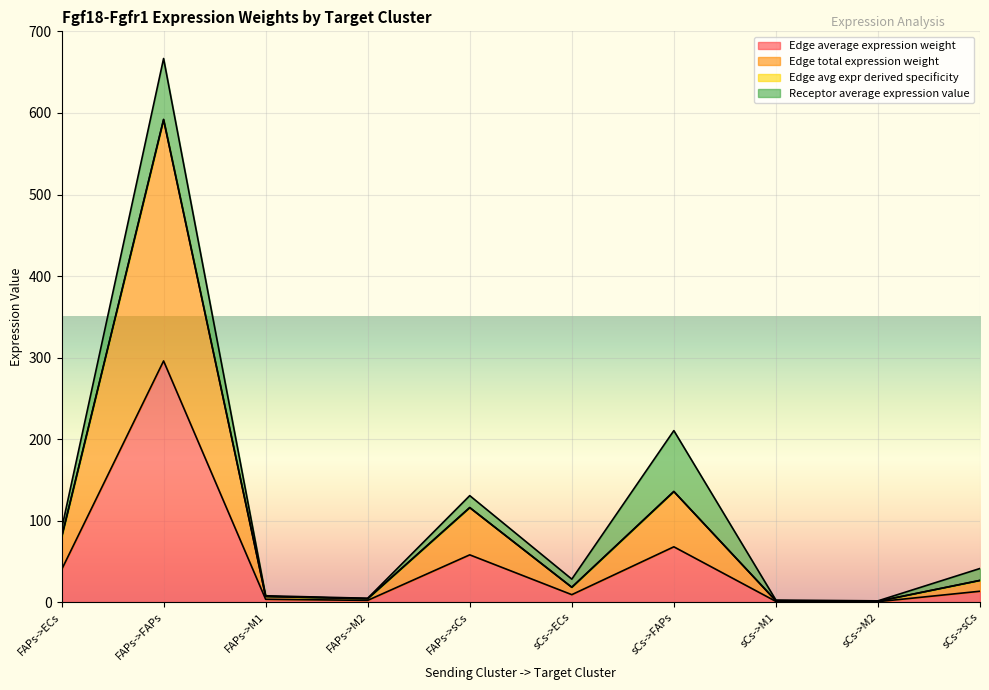

At which label does Edge total expression weight first exceed 26?

FAPs->ECs